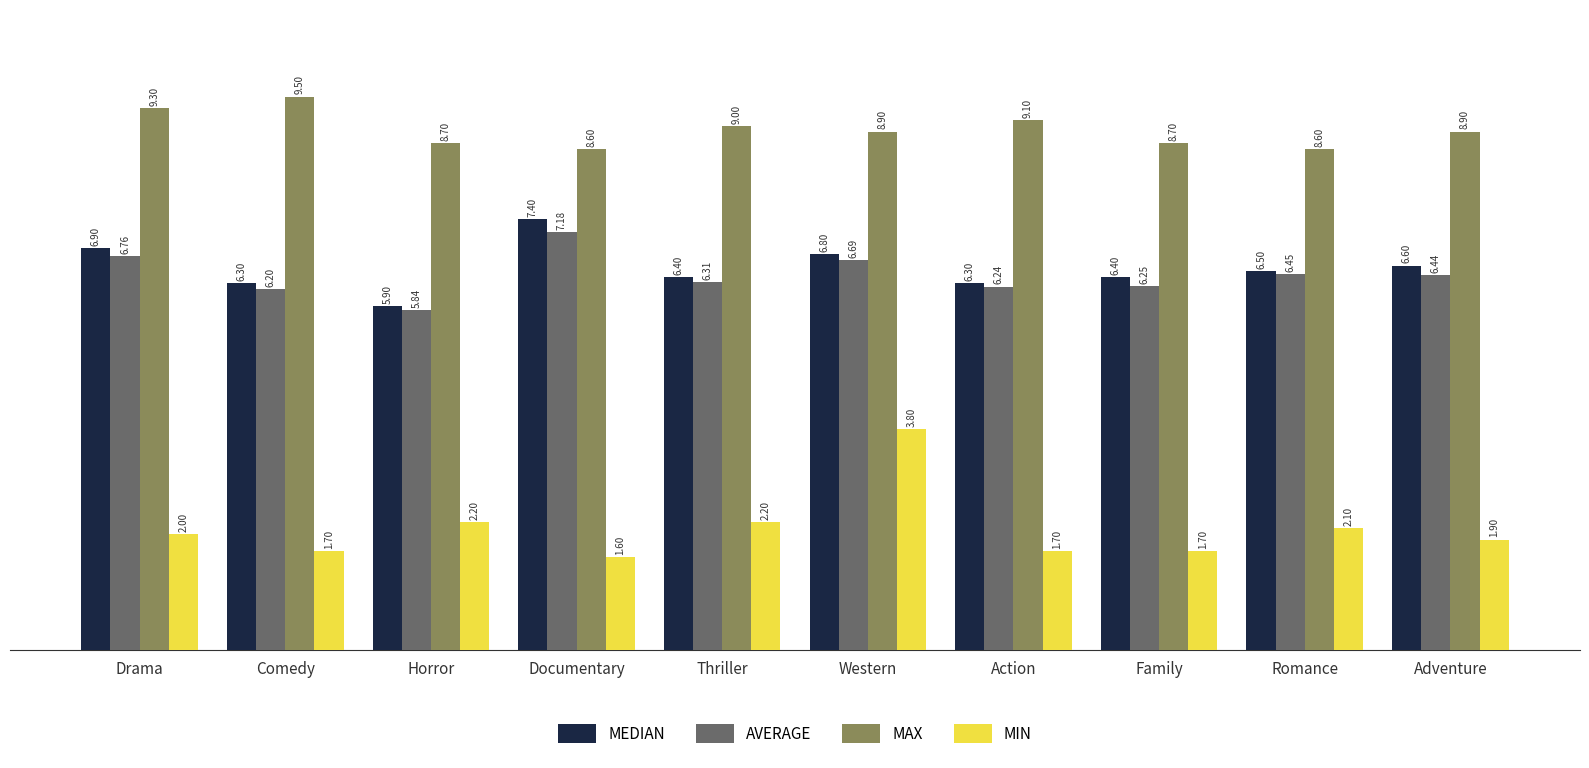

List the labels in order of AVERAGE value, smallest first.

Horror, Comedy, Action, Family, Thriller, Adventure, Romance, Western, Drama, Documentary